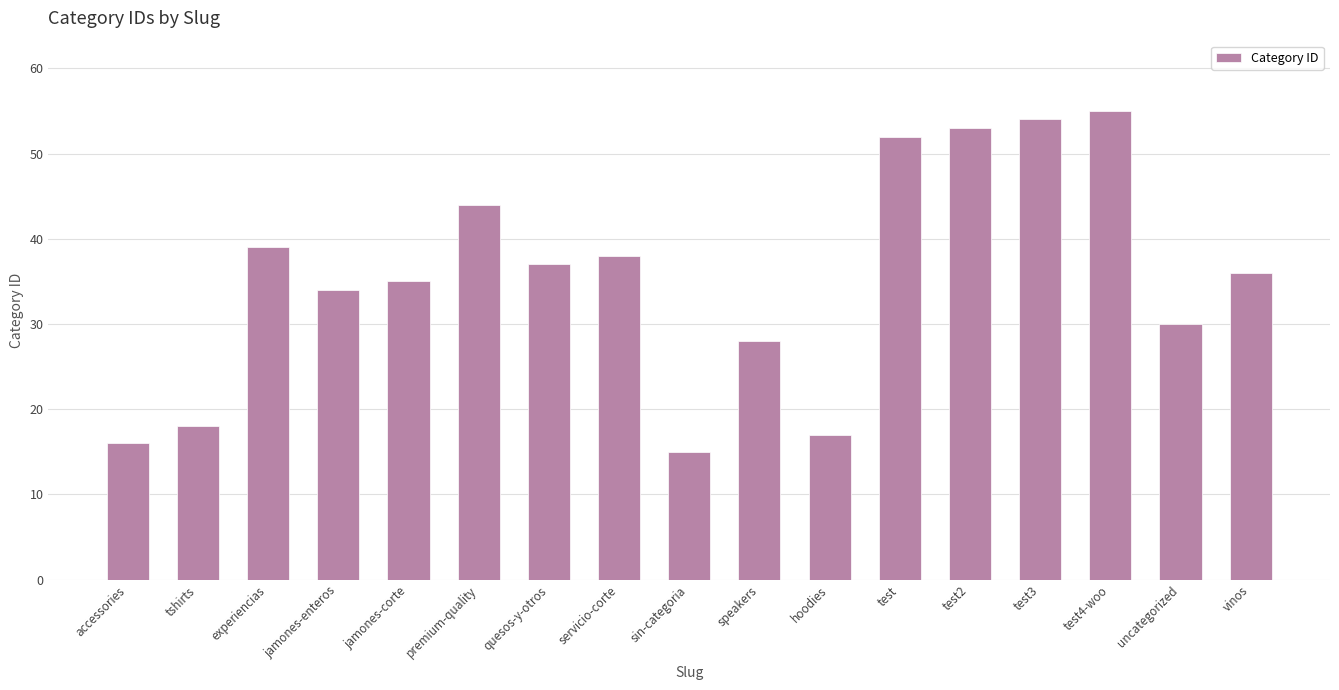

Rank the categories by value from lowest to highest.

sin-categoria, accessories, hoodies, tshirts, speakers, uncategorized, jamones-enteros, jamones-corte, vinos, quesos-y-otros, servicio-corte, experiencias, premium-quality, test, test2, test3, test4-woo